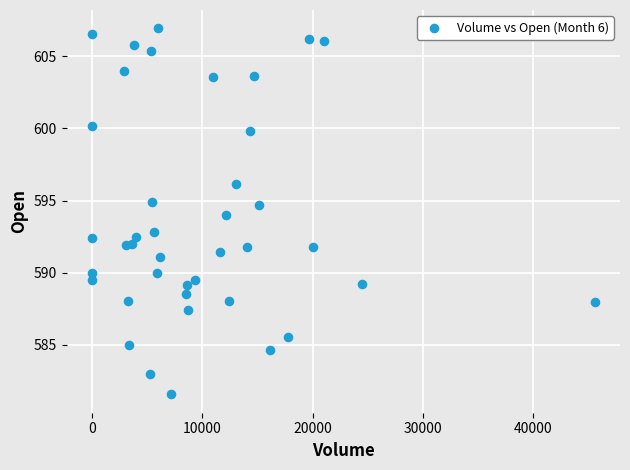

What is the range of Y values (max minus min)?

25.4